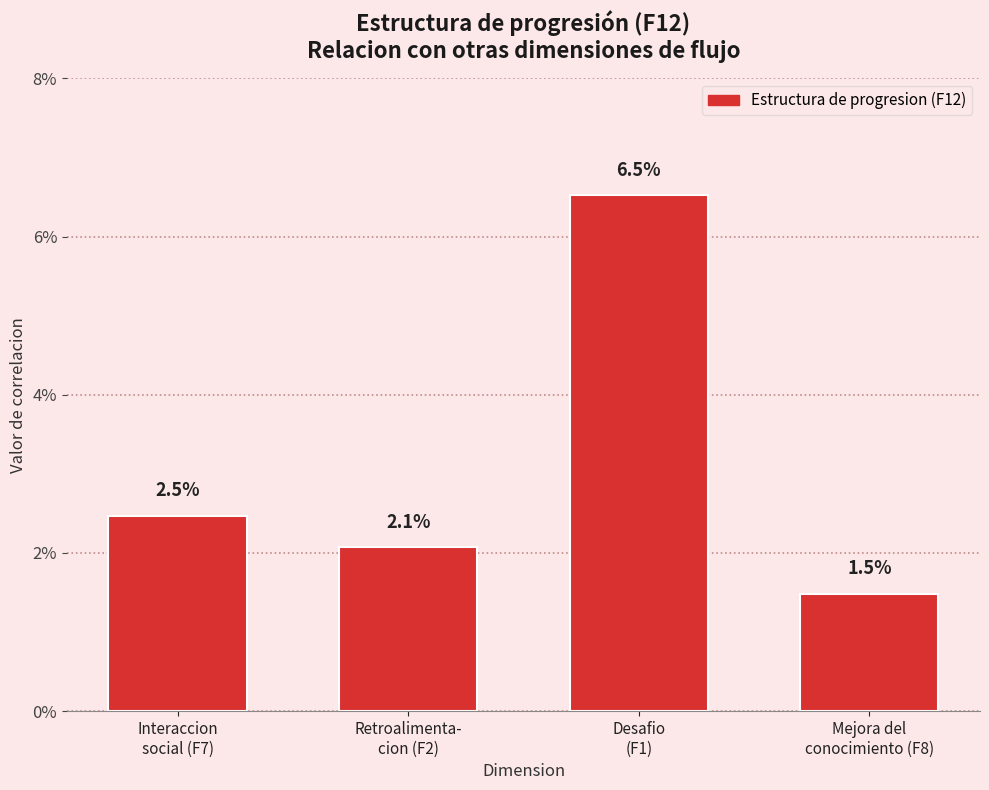

Are the bars horizontal?

No